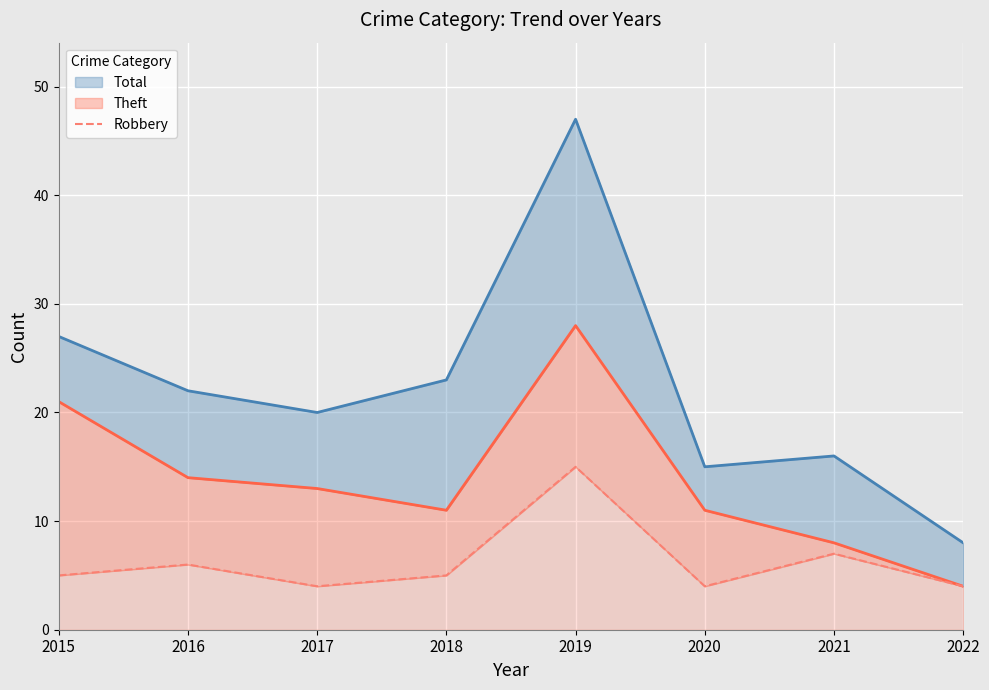

Rank the categories by value from lowest to highest.

2017, 2020, 2022, 2015, 2018, 2016, 2021, 2019